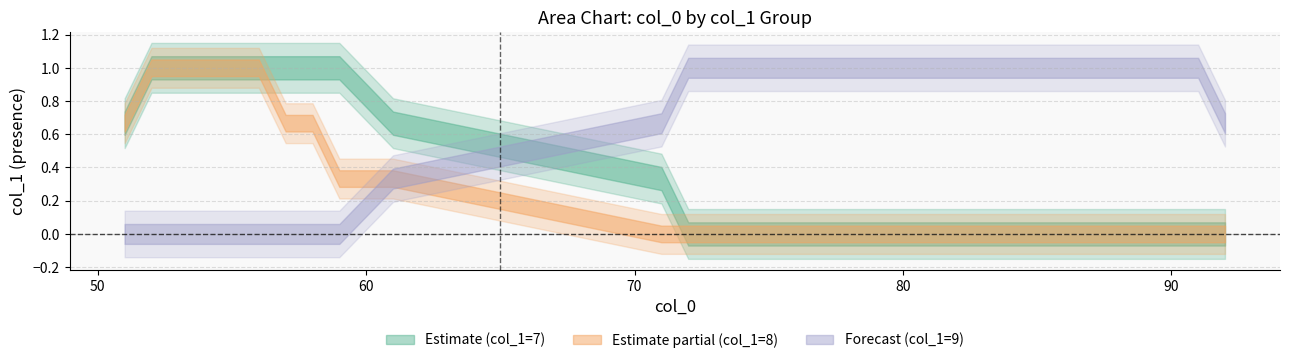

Rank the series by their maximum value, from lowest to highest.

col_1_7, col_1_8, col_1_9